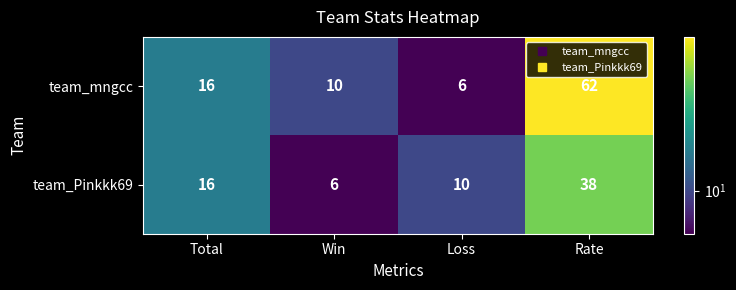

Between Total and Rate, which series saw the biggest shift?

team_mngcc